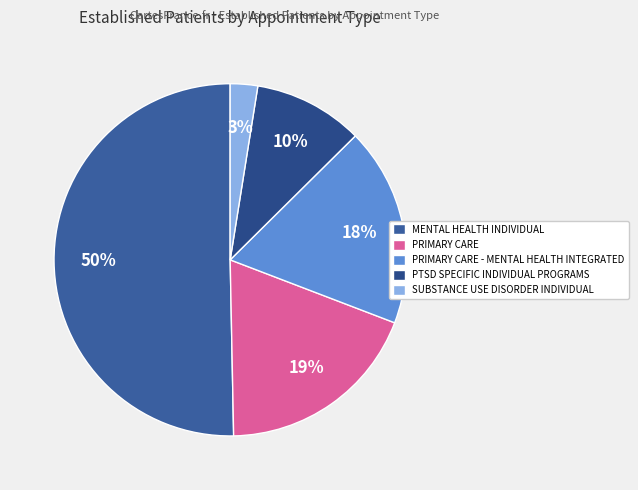

Which slice is the smallest?

SUBSTANCE USE DISORDER INDIVIDUAL